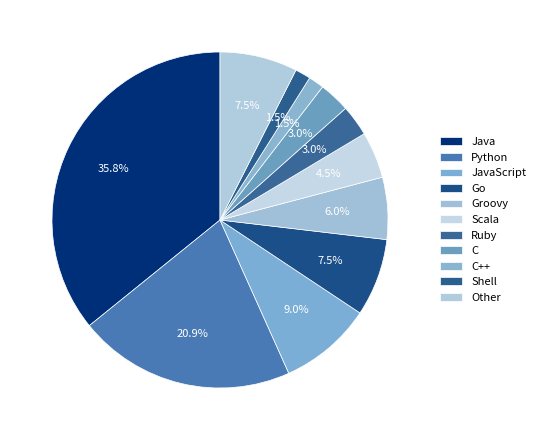

Count the number of slices in the pie.

11